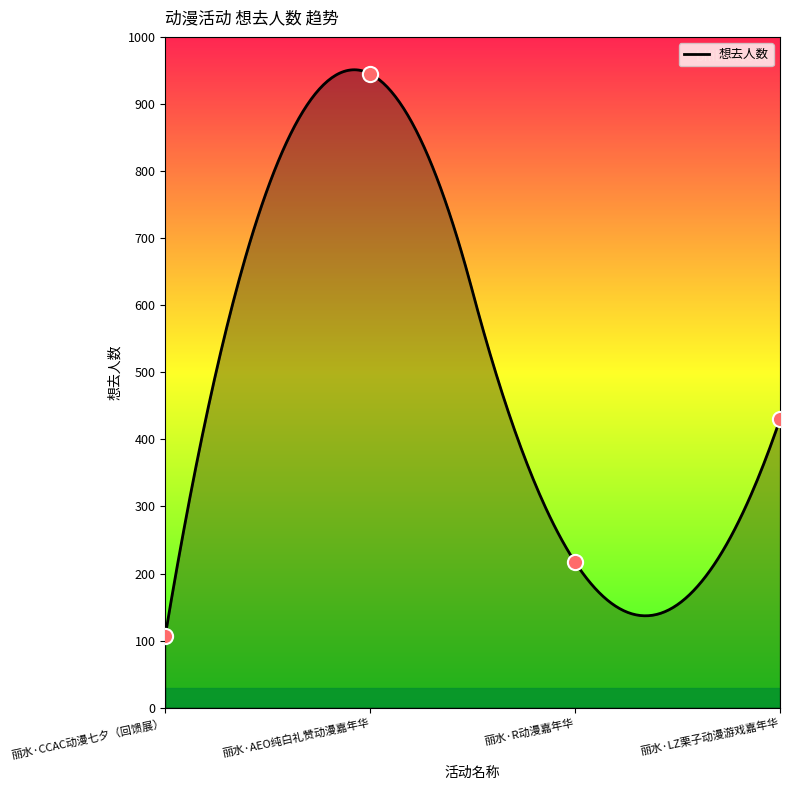

What is the ratio of the value at 丽水·CCAC动漫七夕（回馈展） to the value at 丽水·R动漫嘉年华?

0.5